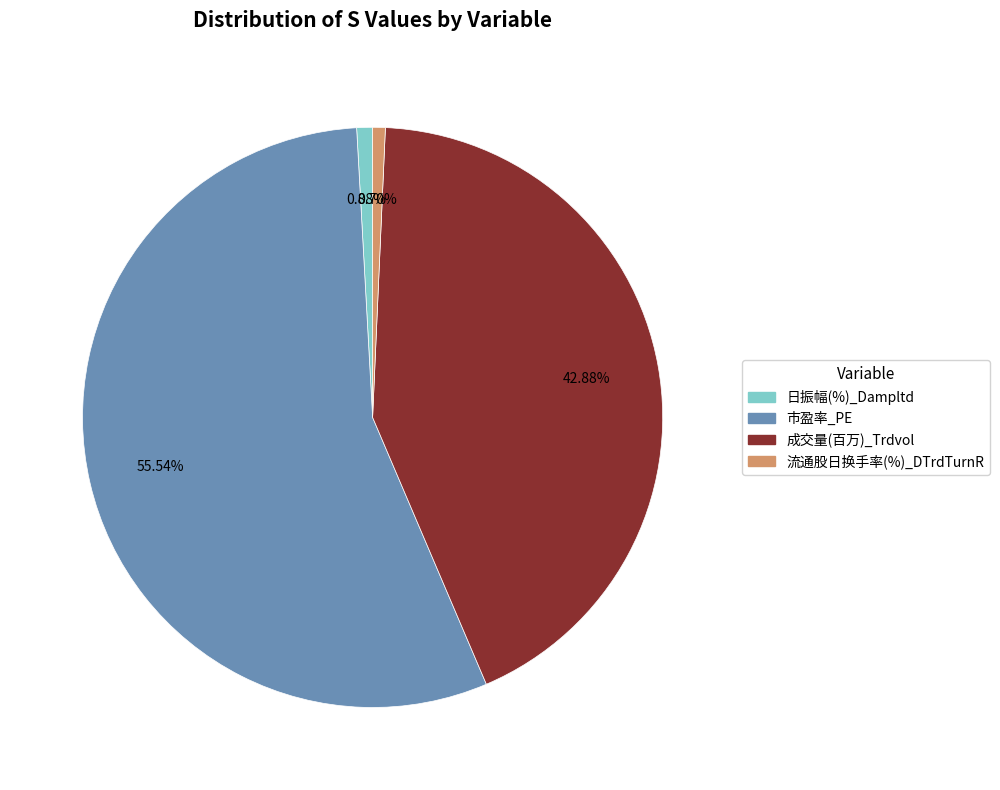

Does any single category account for the majority?

Yes